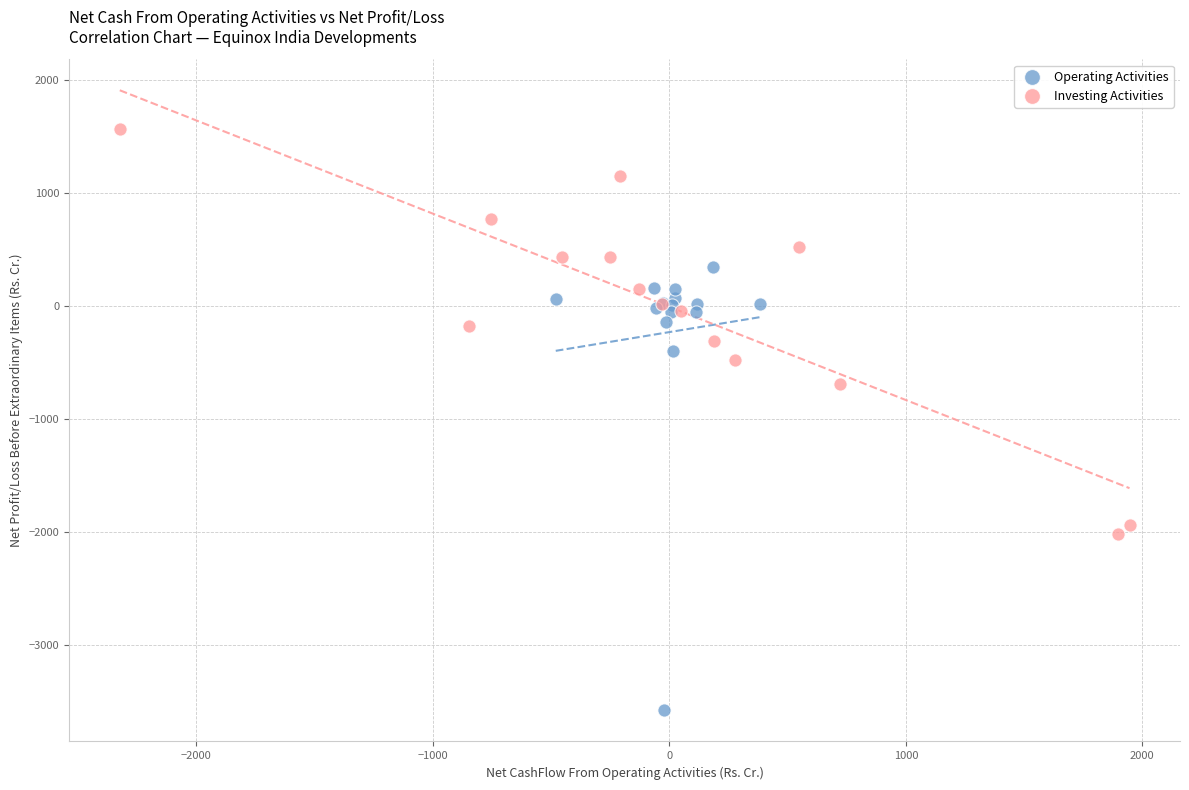

Which series contains the highest Y value?

Investing Activities